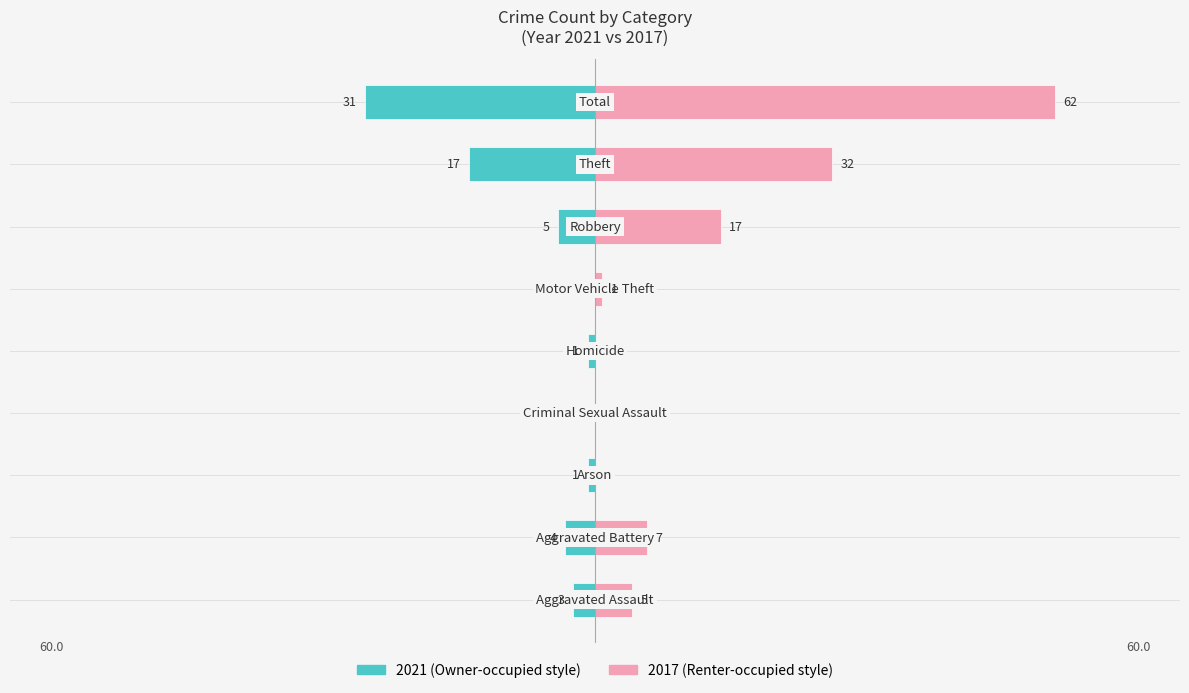

How many groups of bars are there?

9